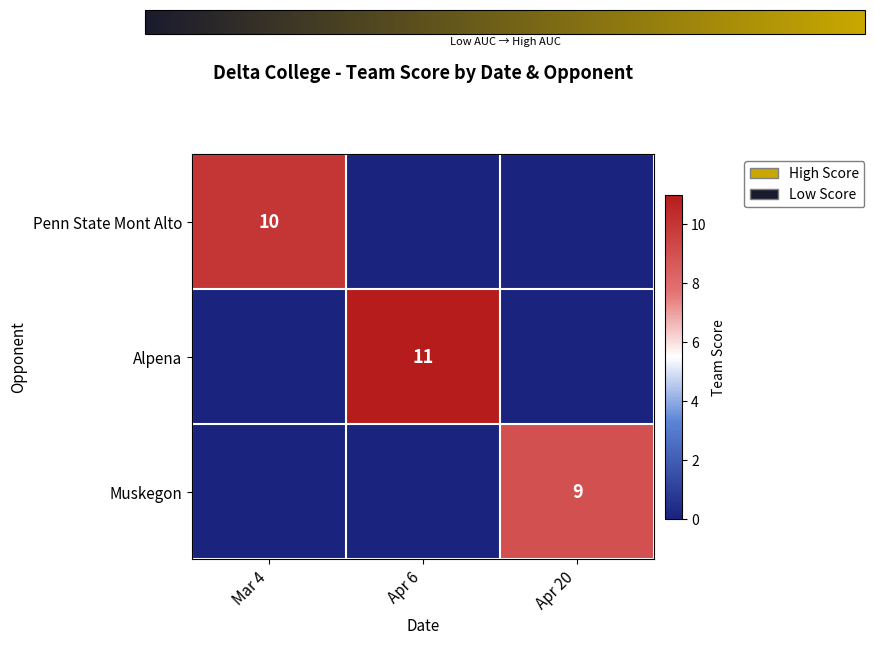

What is the maximum value for Penn State Mont Alto?

10